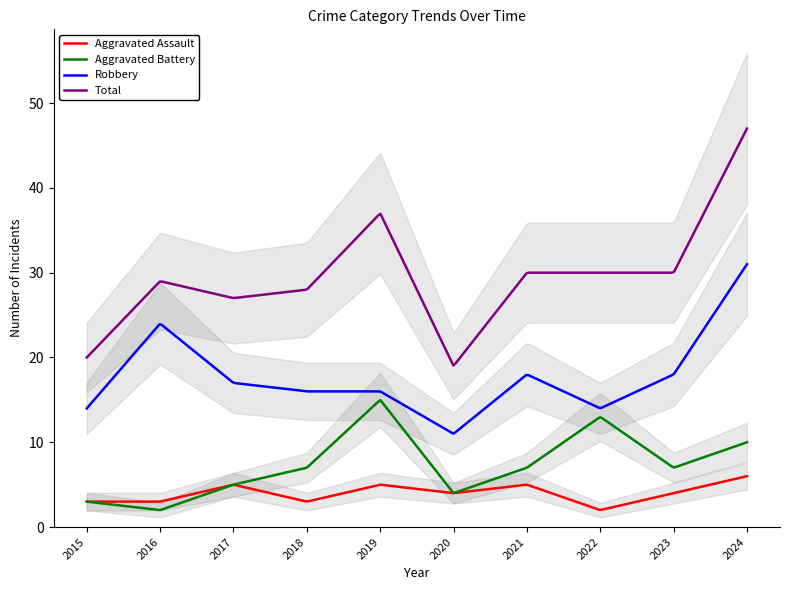

Is it true that Total equals 47 at 2024?

True